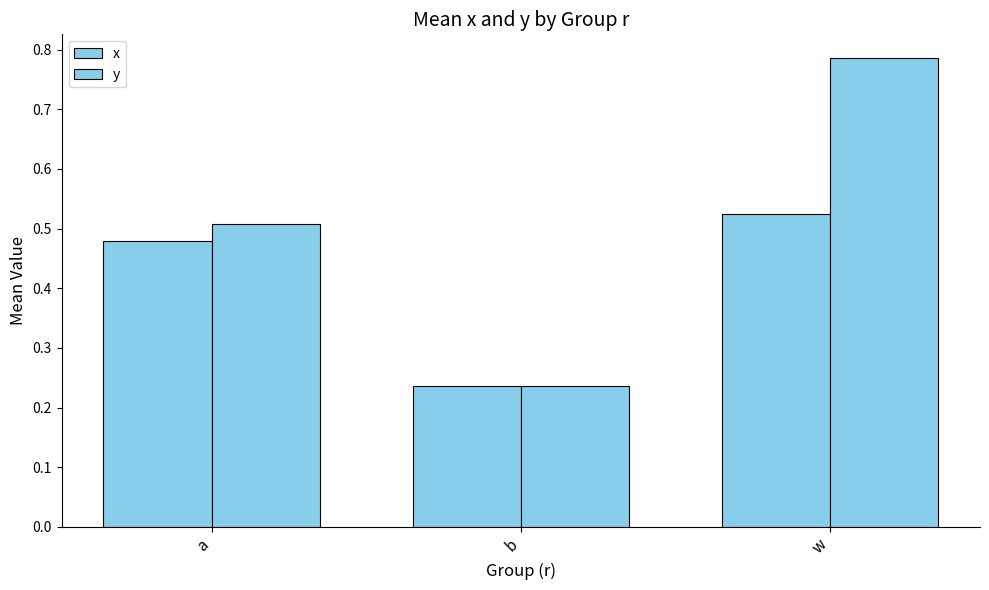

Count the number of data series in this chart.

2